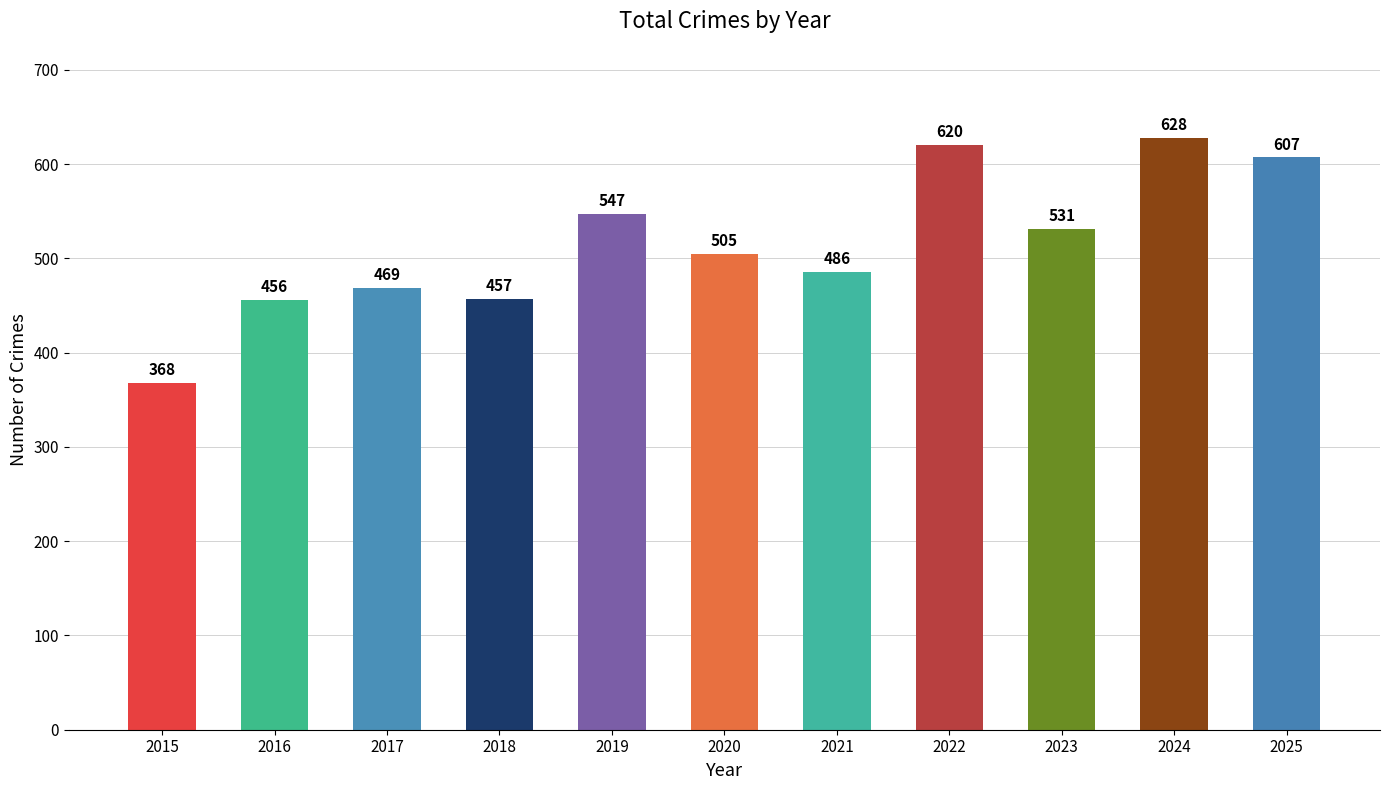

Which has a higher value, 2018 or 2021?

2021